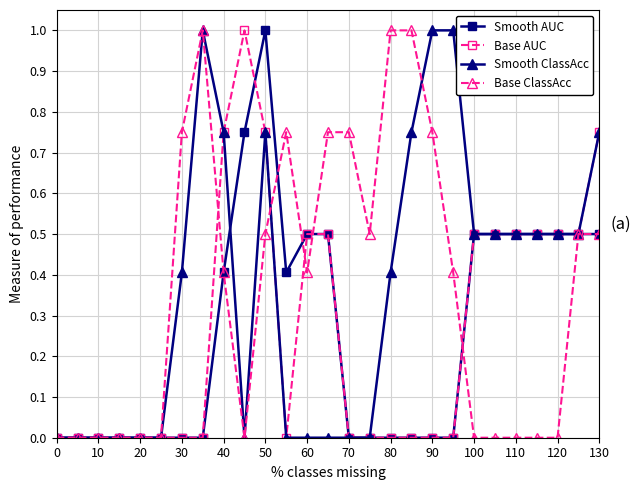

True or false: Base ClassAcc has more than 1 interior local peaks.

True